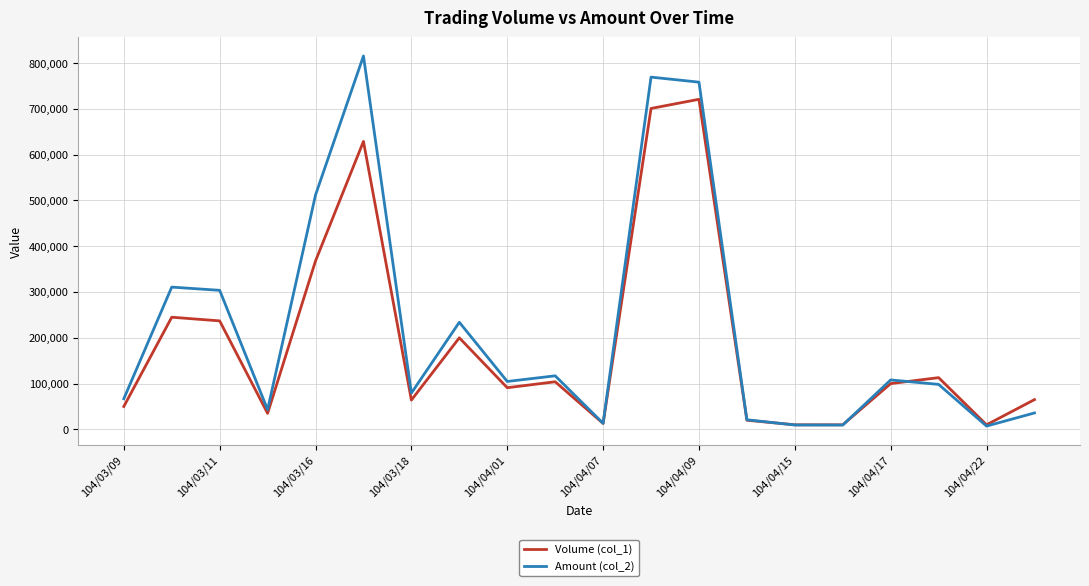

What are all the series names shown in the legend?

Volume (col_1), Amount (col_2)